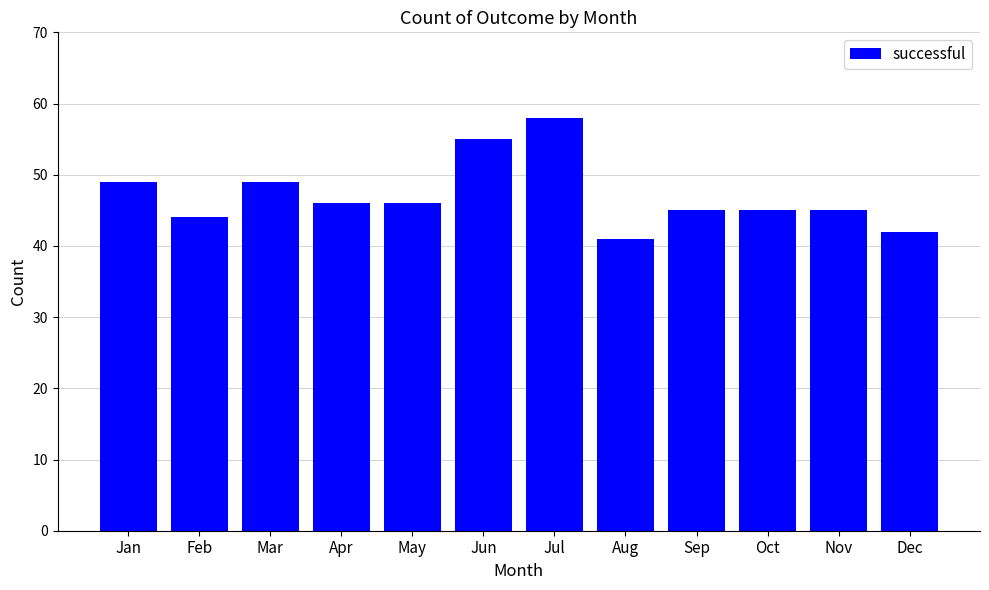

Where does the data first go above 46?

Jan